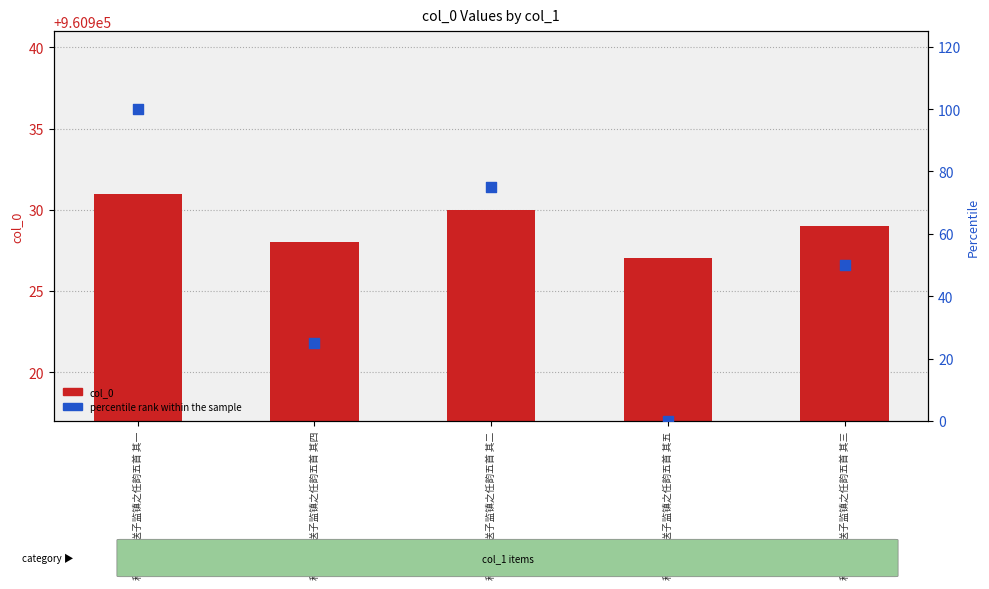

What is the total value across all series at 和杨铁庵送子监镇之任韵五首 其一?

961031